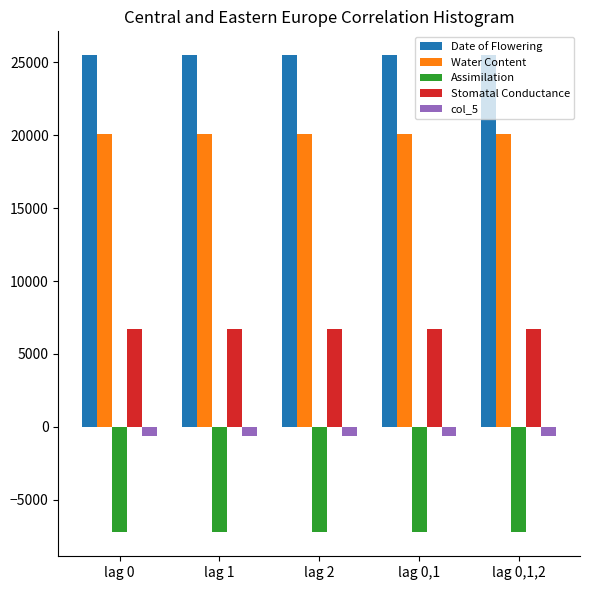

What is the sum of all Date of Flowering values?

127461.5